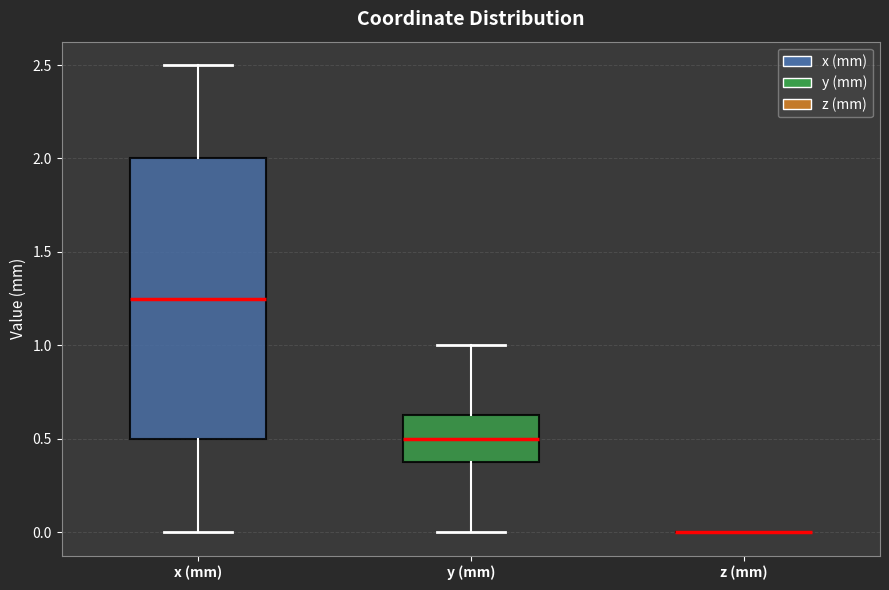

Which box is the tallest, from its lower edge to its upper edge?

x (mm)